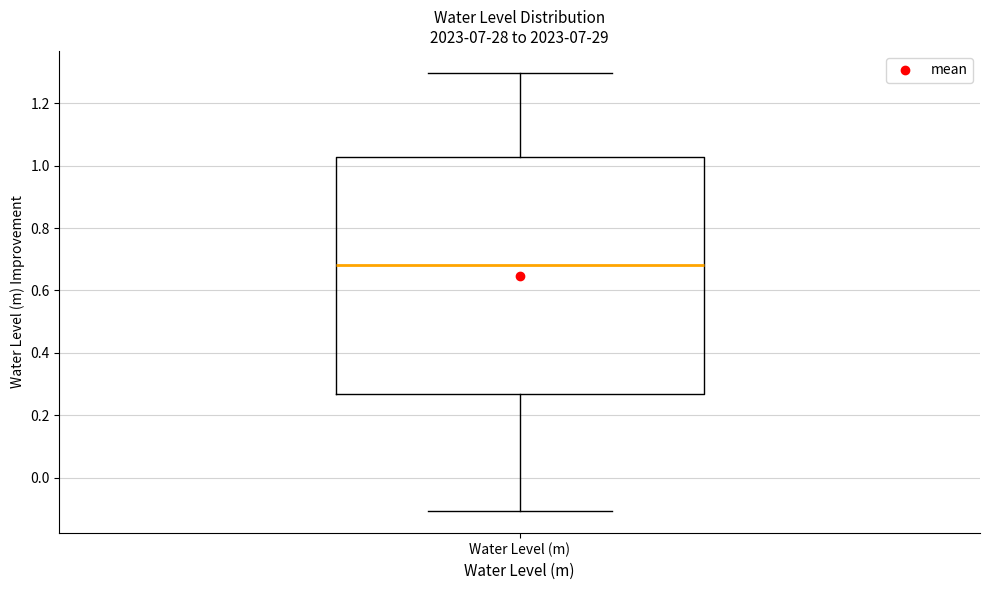

Transcribe this box plot: give where the median line is, the range the box spans, and where the two whiskers end, as read against the y-axis. The values are not printed on the chart, so give them approximately, as read against the axis.

median 0.68, box 0.26 to 1.02, whiskers -0.10 to 1.30